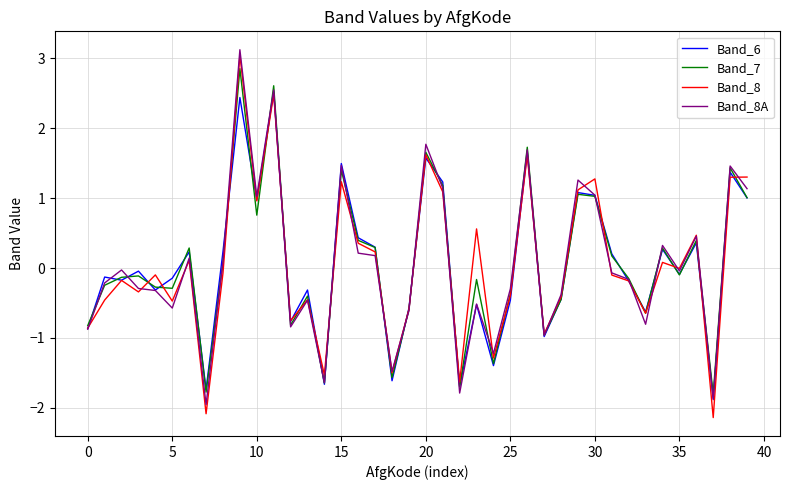

Which series has the widest spread of values?

Band_8